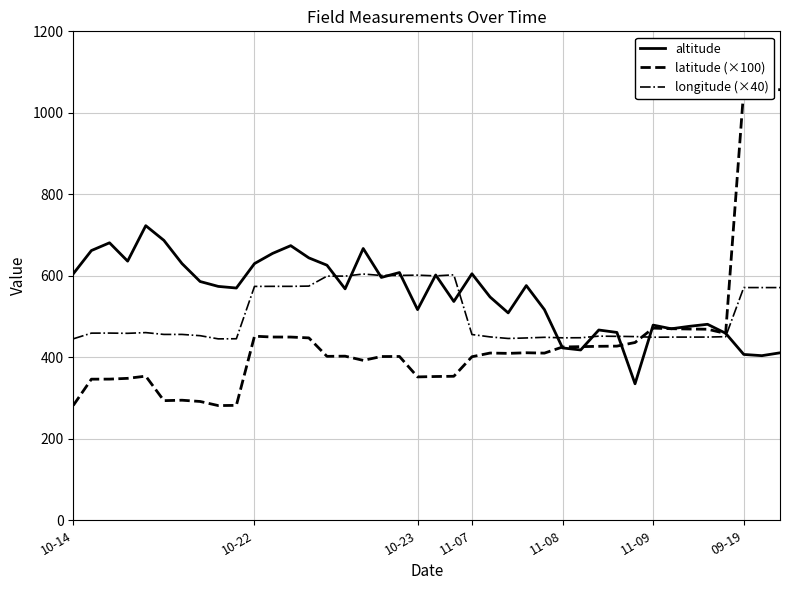

What is the sum of the altitude values at 27 and 10-22?

1104.0